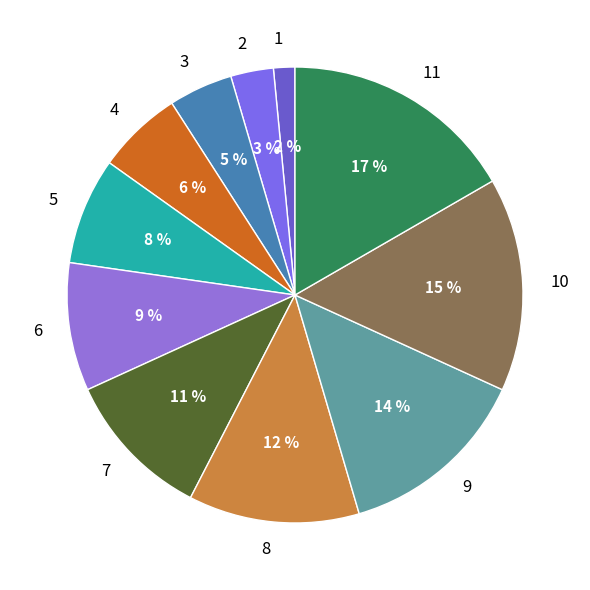

To the nearest percent, what percentage of the pie is 7?

11%